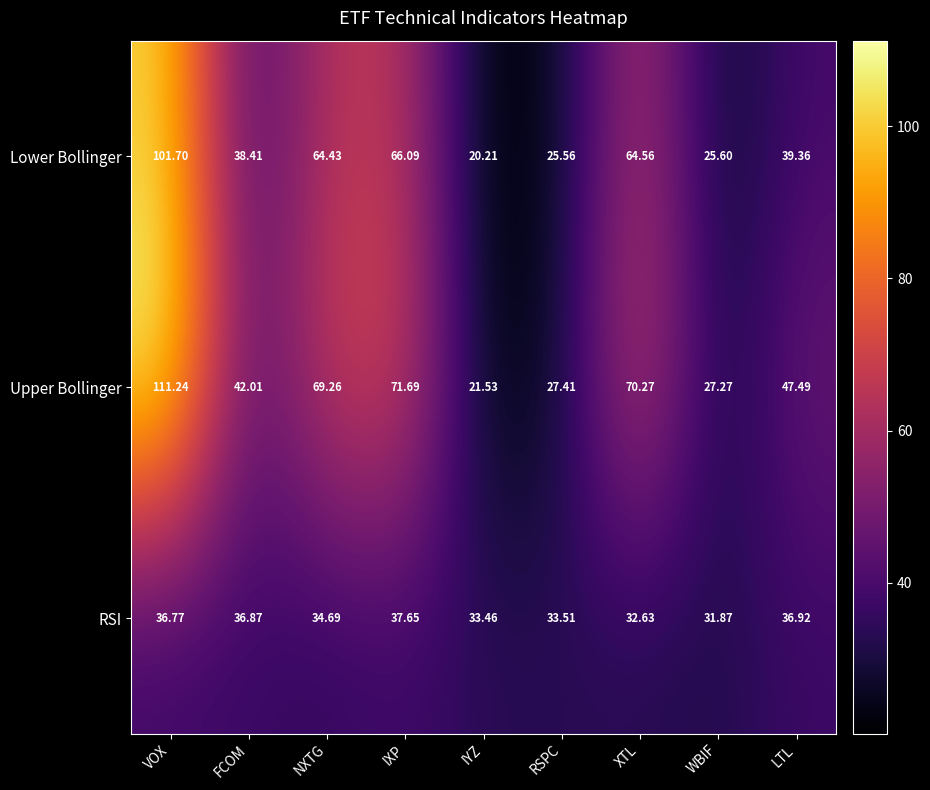

Which series has the widest spread of values?

Upper Bollinger